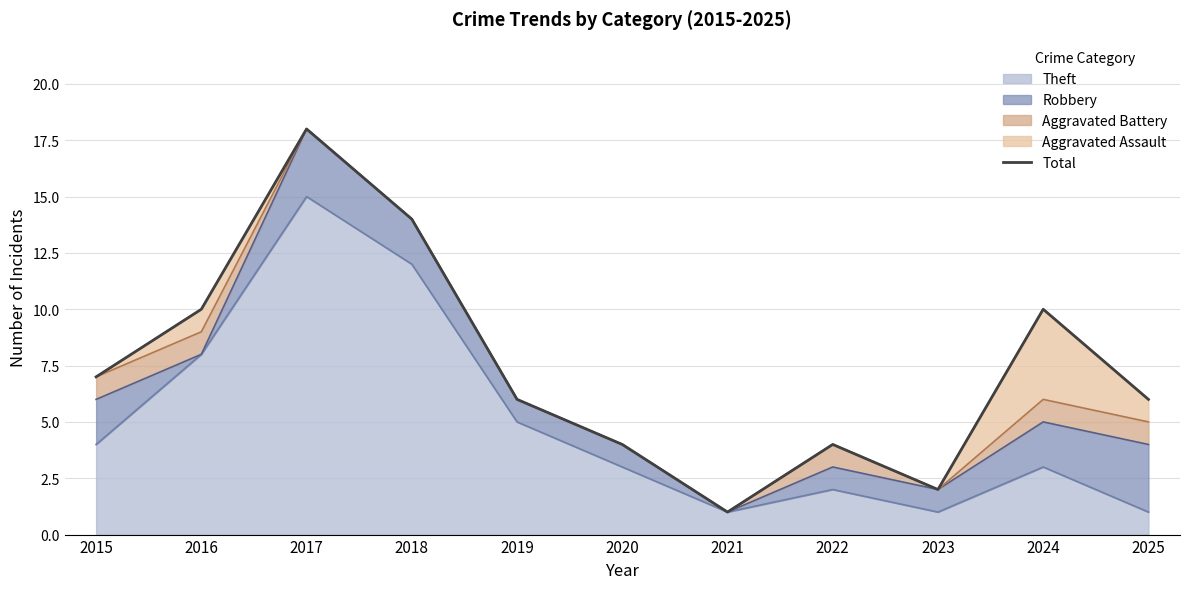

Count the values in the range 4 to 10.

7